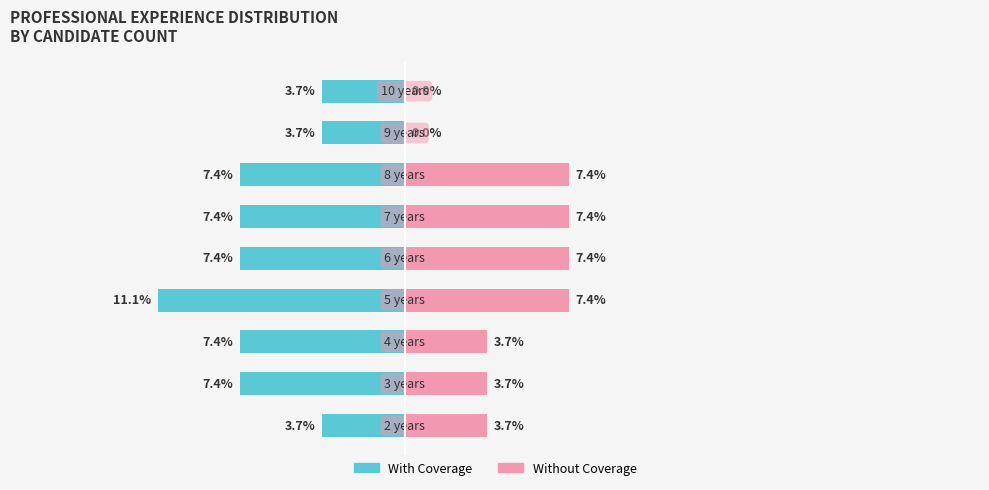

What is the difference between the maximum and minimum values in the Without Coverage series?

7.4